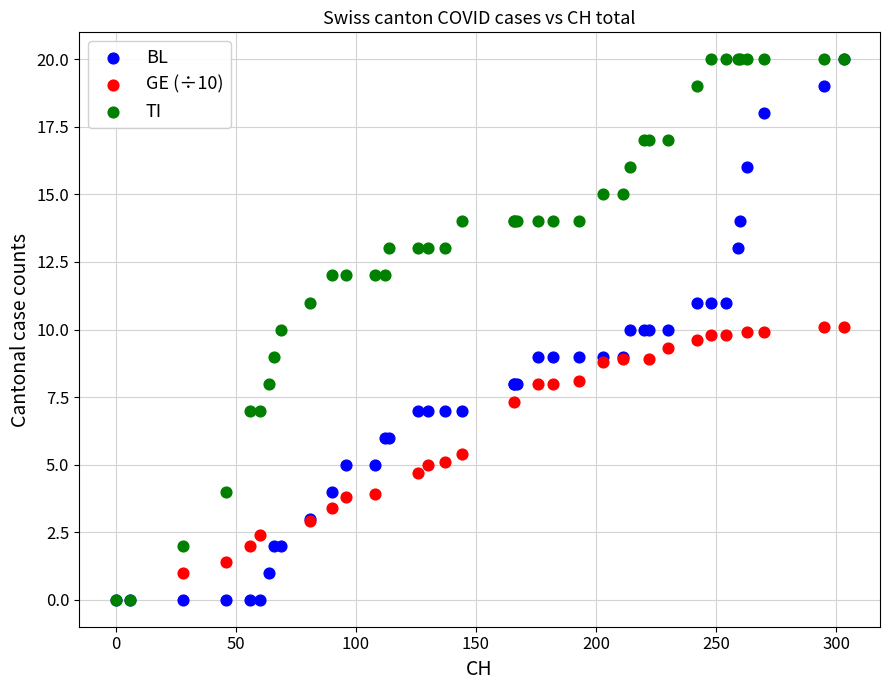

What are all the series names shown in the legend?

BL, GE (÷10), TI